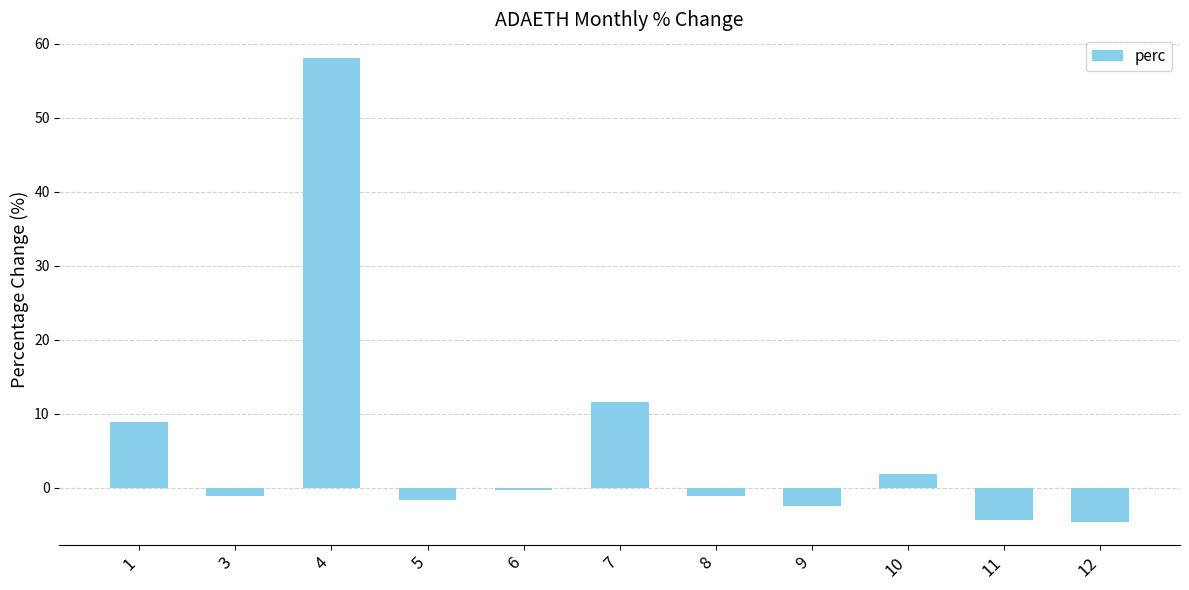

Count the number of data series in this chart.

1